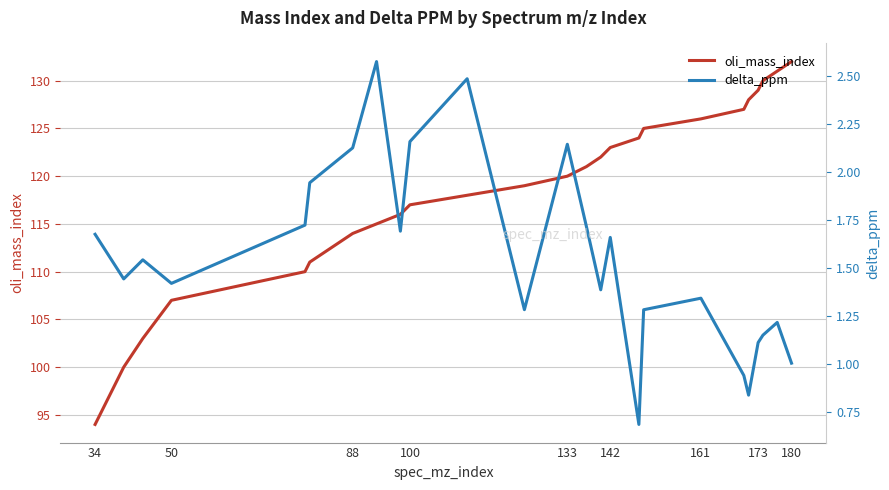

True or false: oli_mass_index has a value of 71 at 50.

False